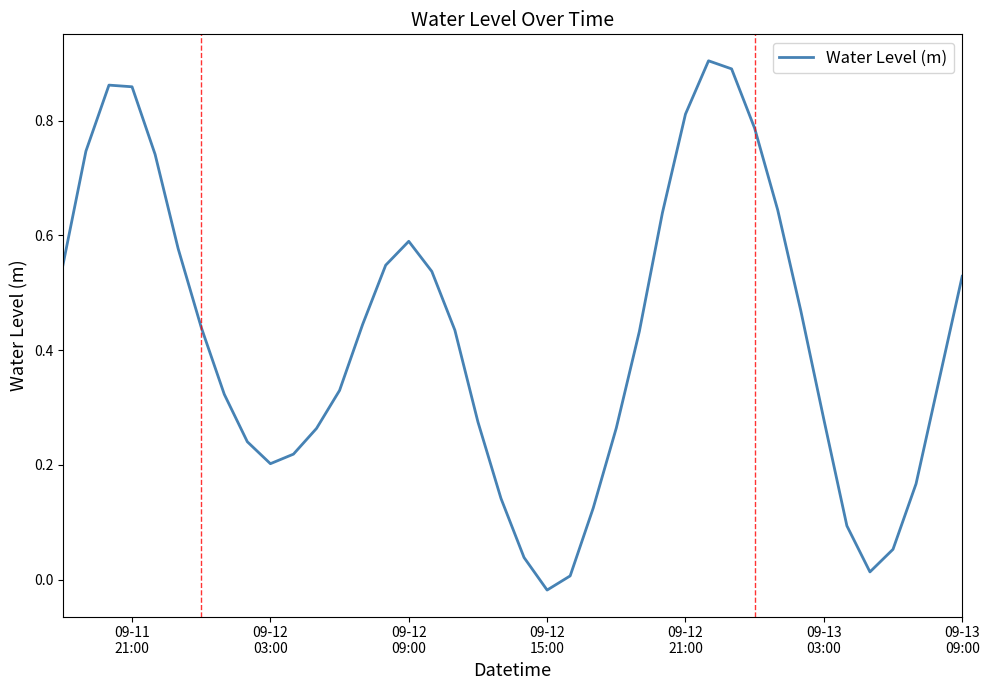

How many values are above zero?

39